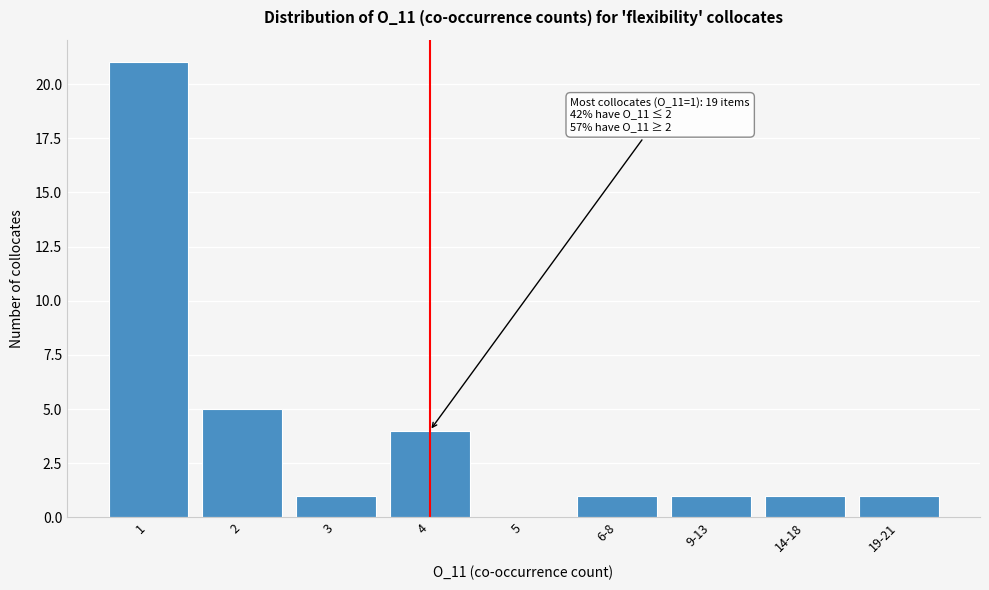

Reading left to right, transcribe all the data shown in this chart.

1=21	2=5	3=1	4=4	5=0	6-8=1	9-13=1	14-18=1	19-21=1